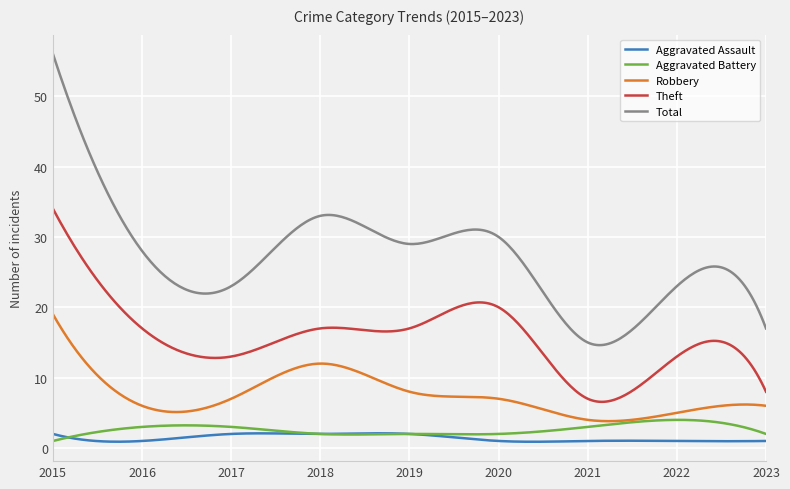

Which series has the largest total across all categories?

Total